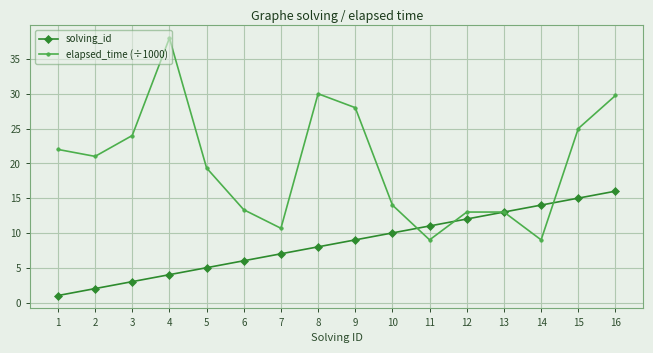

Rank the series by their average value, from highest to lowest.

elapsed_time (÷1000), solving_id